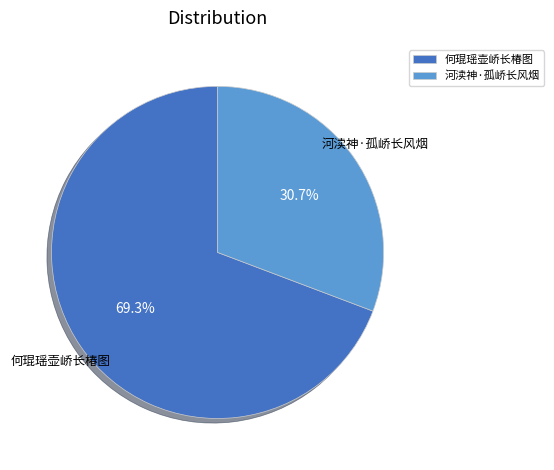

To the nearest percent, what is the average slice percentage?

50%